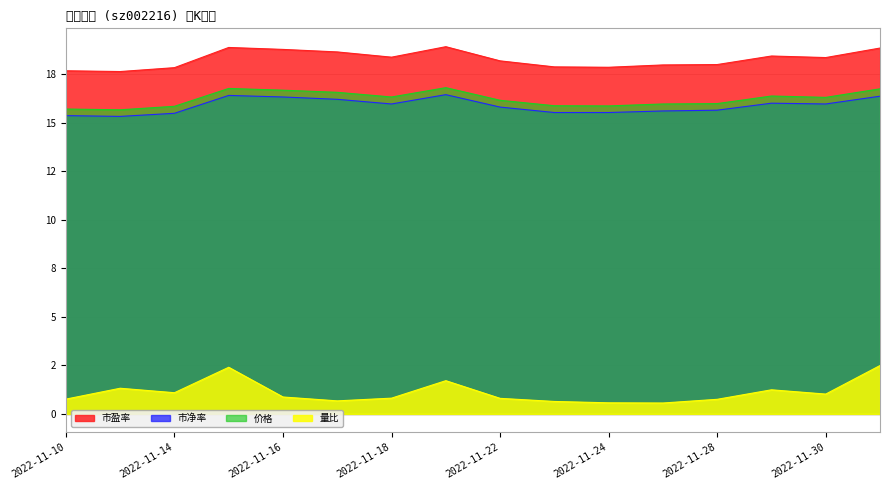

Which category has the lowest value across all series?

2022-11-25